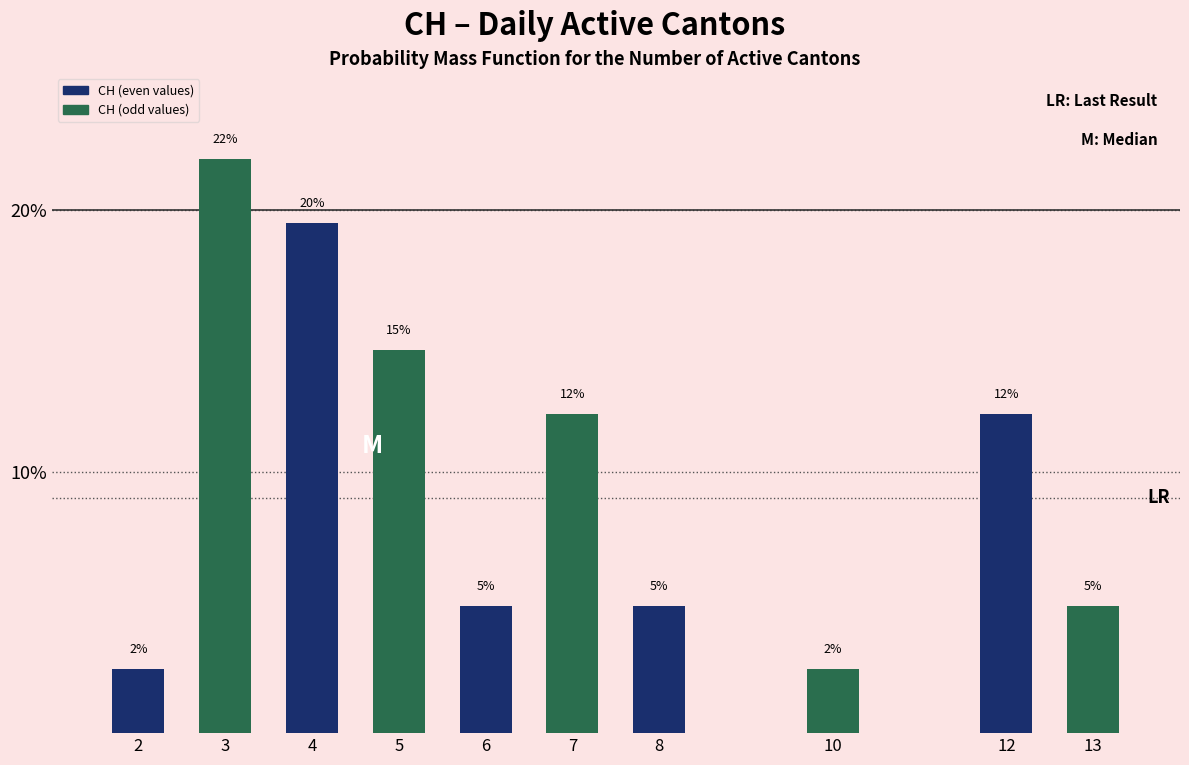

How many bars are there in total?

10